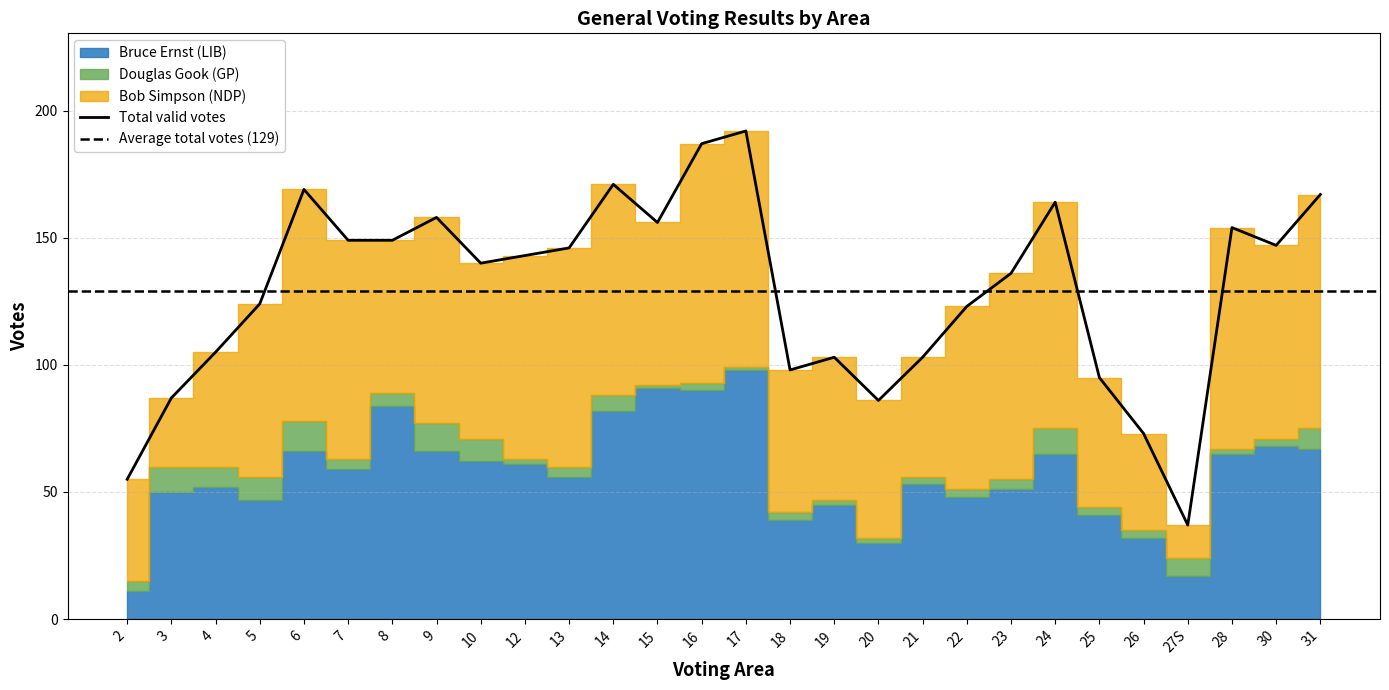

What is the difference between the Total valid votes values at 6 and 3?

82